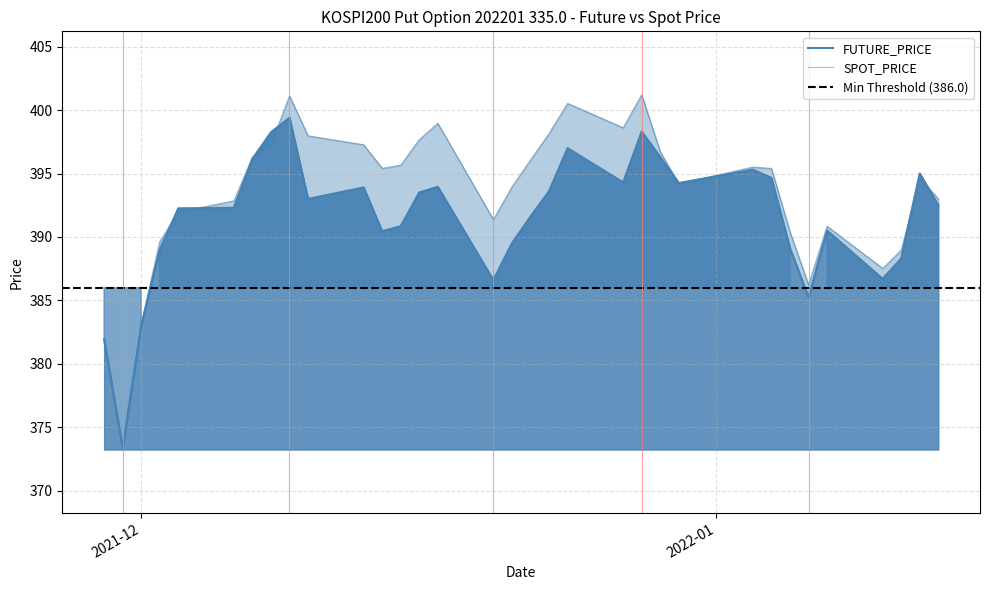

Which category has the highest value across all series?

2021-12-28